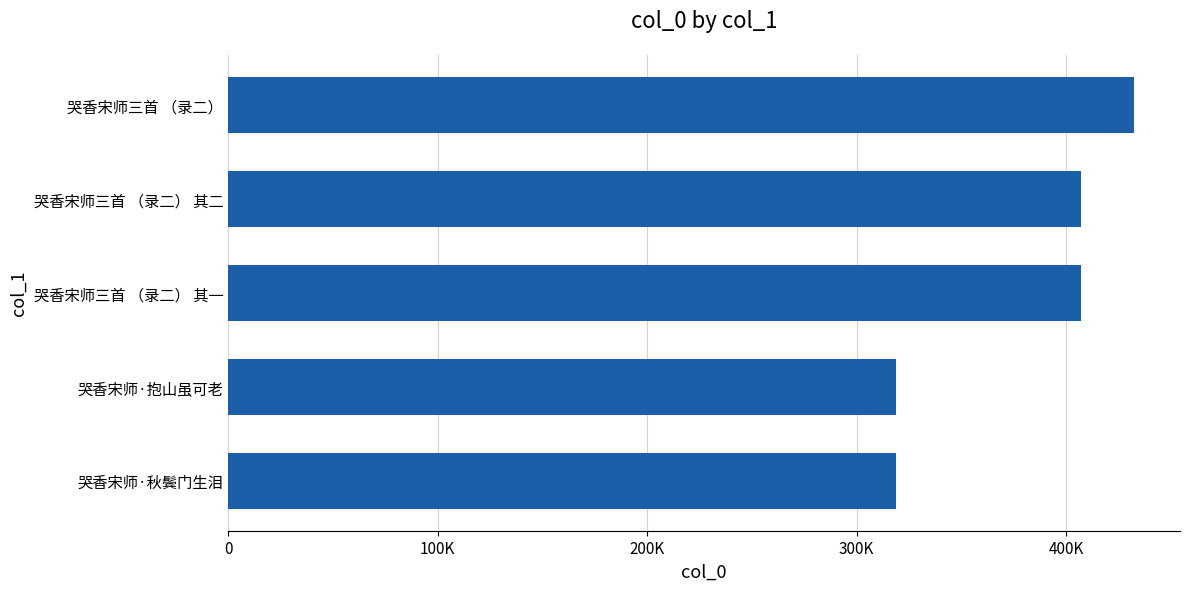

Are the bars horizontal?

Yes